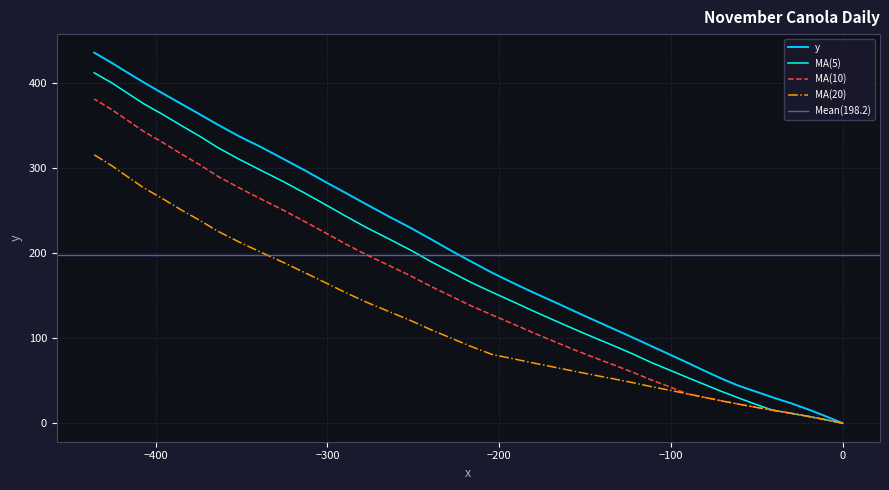

Count the number of values greater than 190.

20